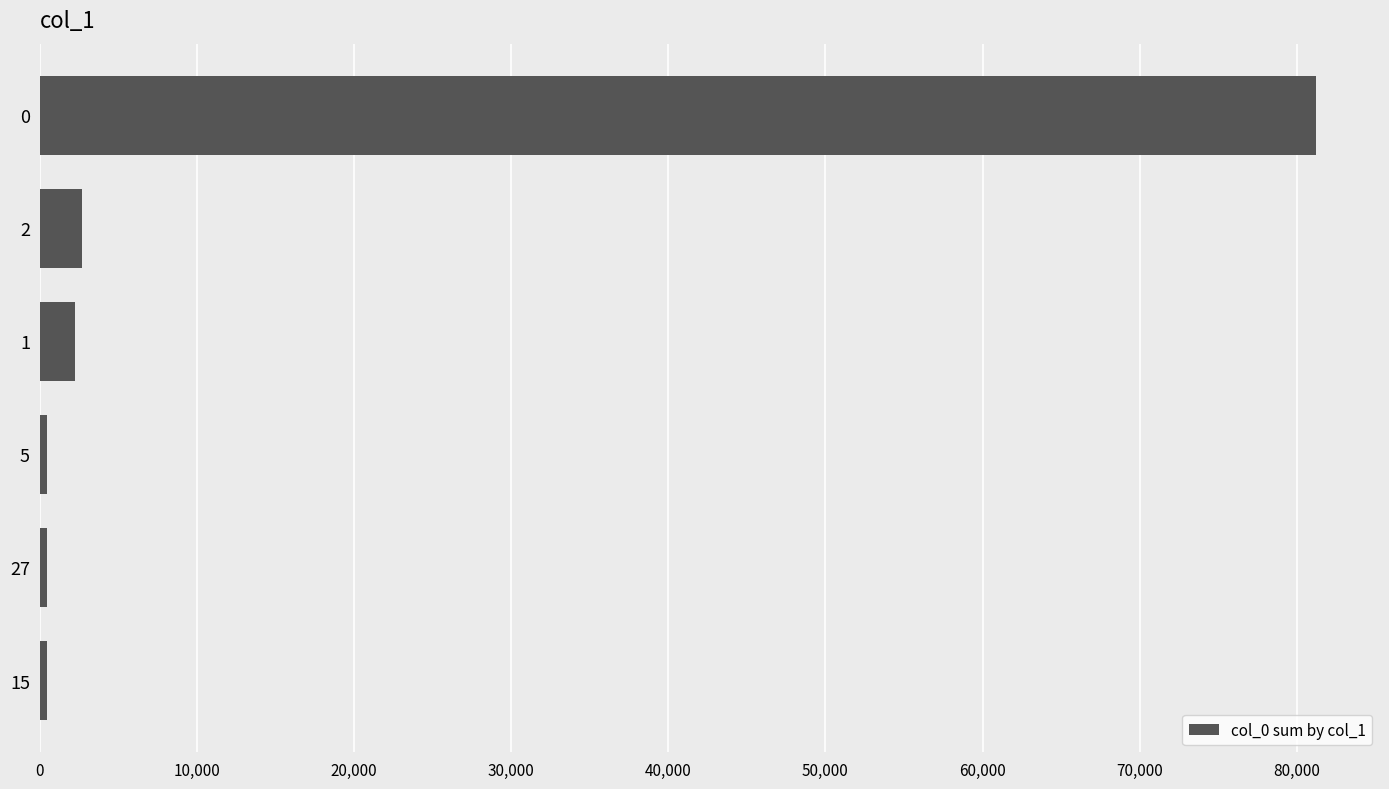

The value at 2 is 2689. True or false?

True